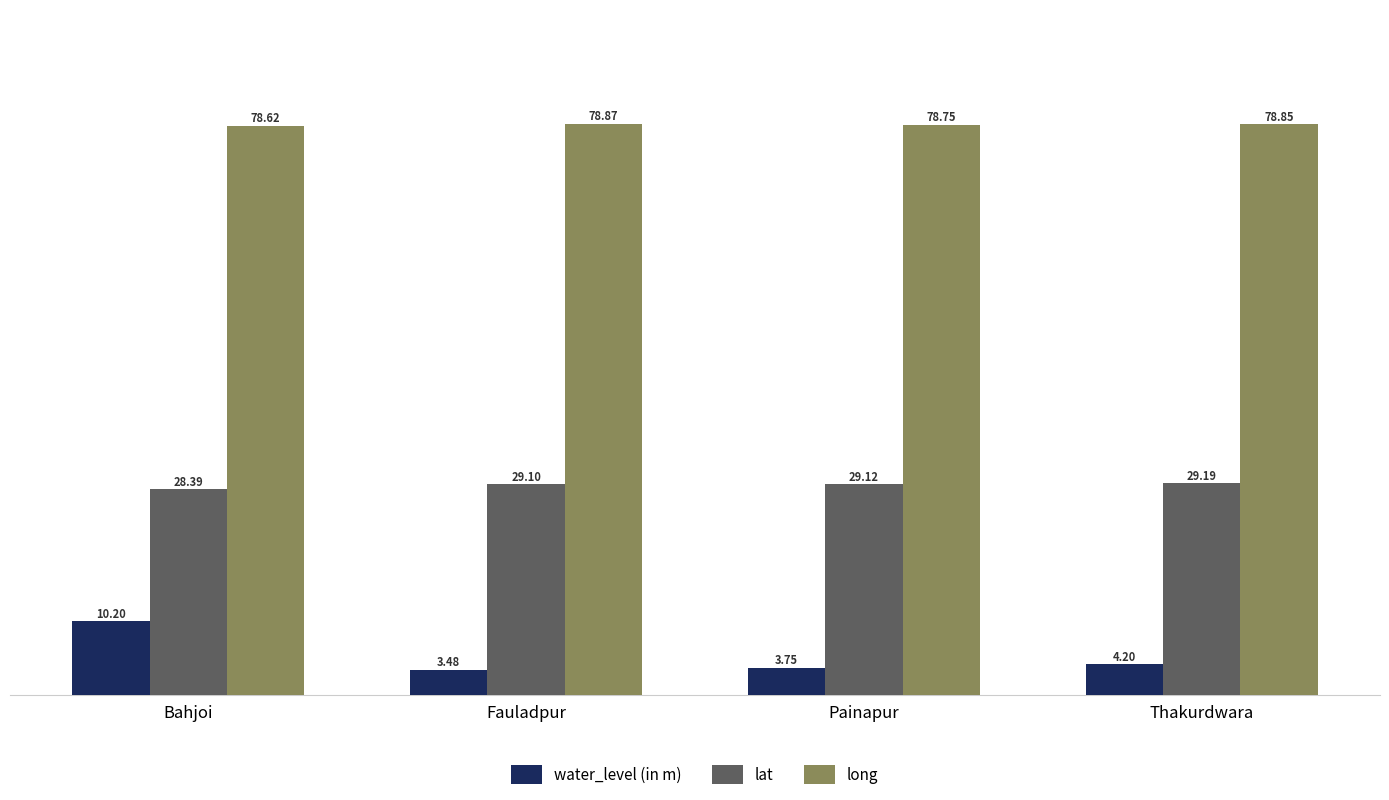

Where is water_level (in m) nearest to the value 6?

Thakurdwara